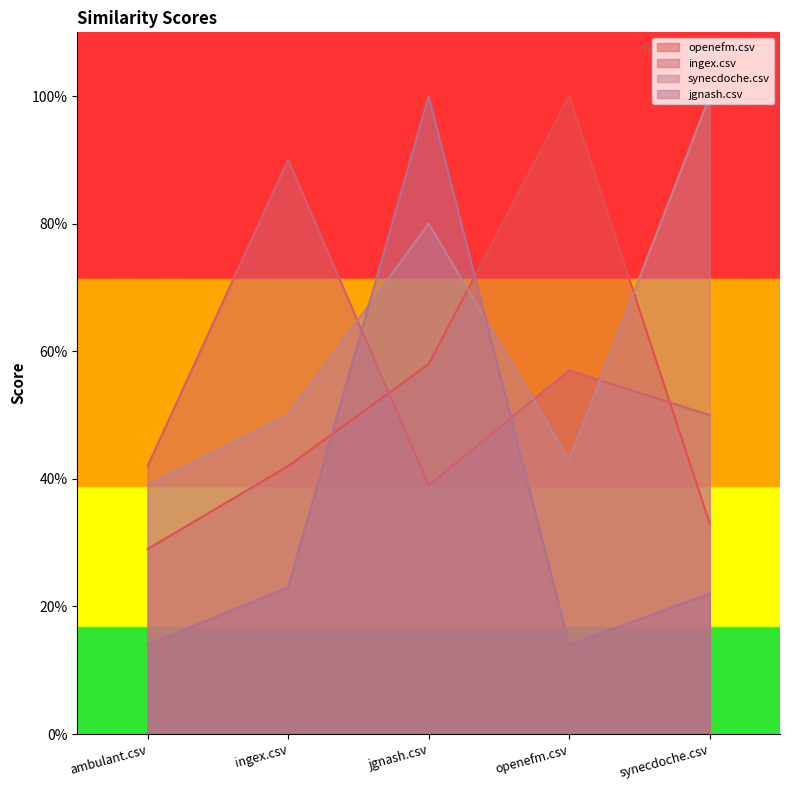

Reading right to left, what are all the values shown in this chart?

openefm.csv: 0.3	1.0	0.6	0.4	0.3
ingex.csv: 0.5	0.6	0.4	0.9	0.4
synecdoche.csv: 1.0	0.4	0.8	0.5	0.4
jgnash.csv: 0.2	0.1	1.0	0.2	0.1